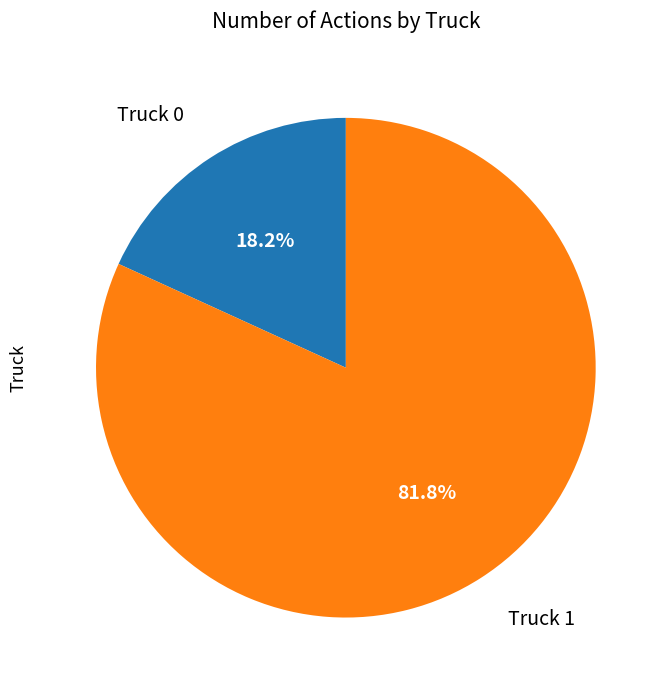

The Truck 1 slice represents 82% of the pie. True or false?

True